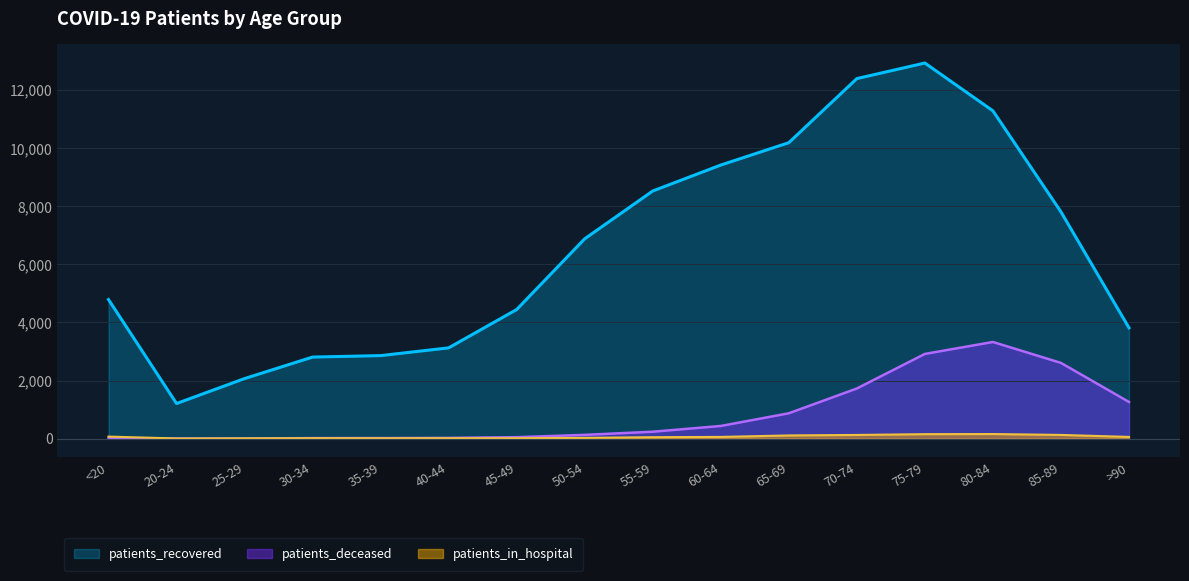

Between 40-44 and 25-29, which is larger?

40-44